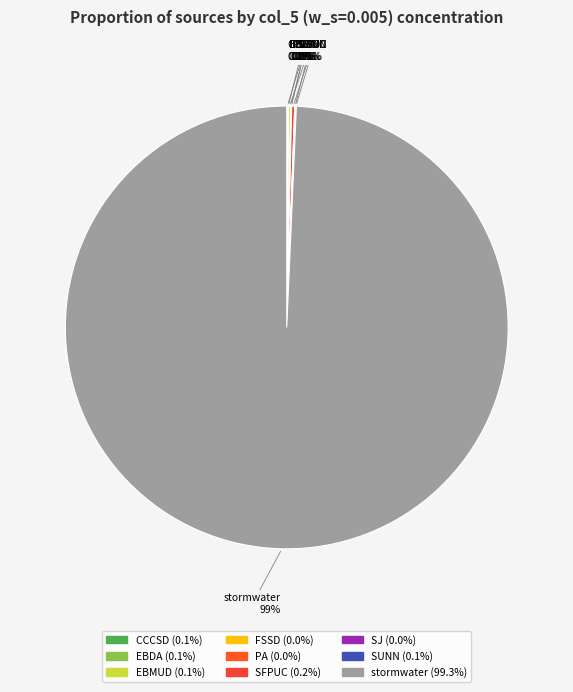

Does any single category account for the majority?

Yes